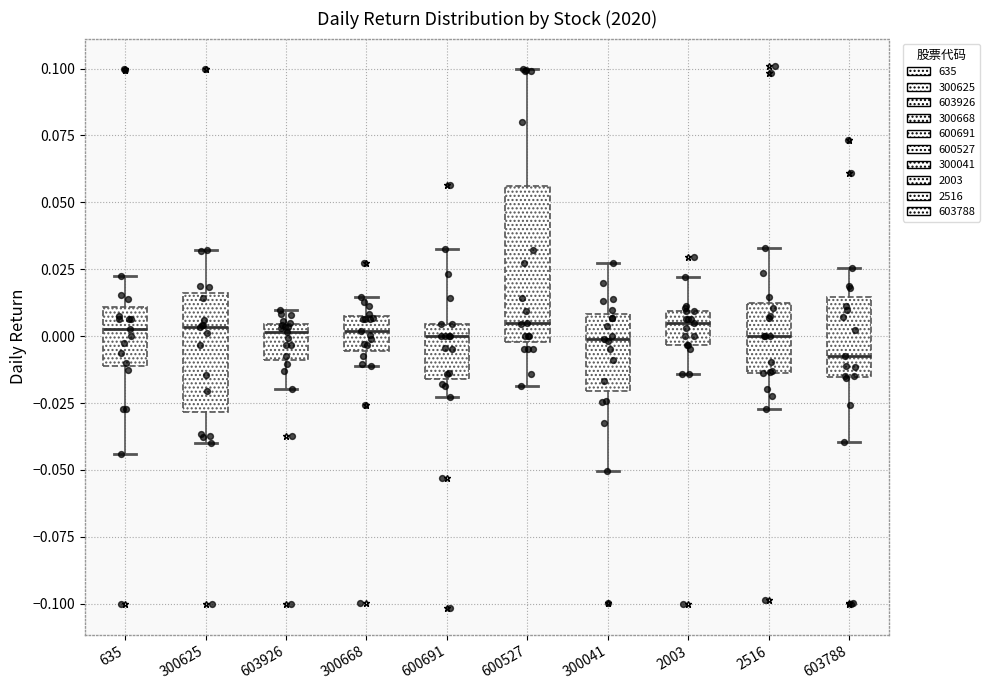

Where does the lower whisker of the box at x = 2003 end on the y-axis? The values are not printed on the chart, so give them approximately, as read against the axis.

-0.015